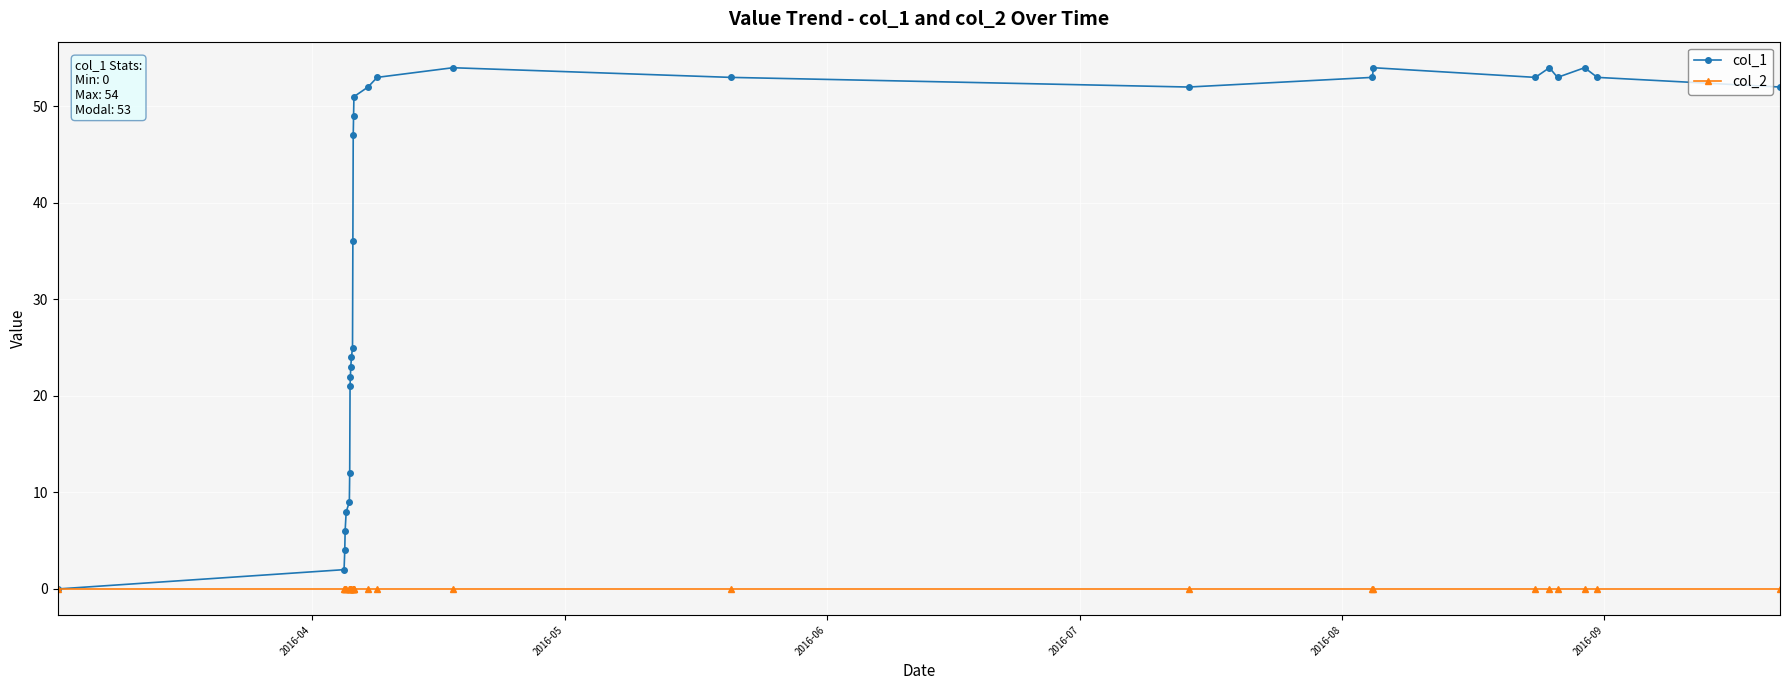

Reading right to left, extract all data points from this chart.

col_1: 52	53	54	53	54	53	54	53	52	53	54	53	52	51	49	47	36	25	24	23	22	21	12	9	8	6	4	2	0
col_2: 0	0	0	0	0	0	0	0	0	0	0	0	0	0	0	0	0	0	0	0	0	0	0	0	0	0	0	0	0